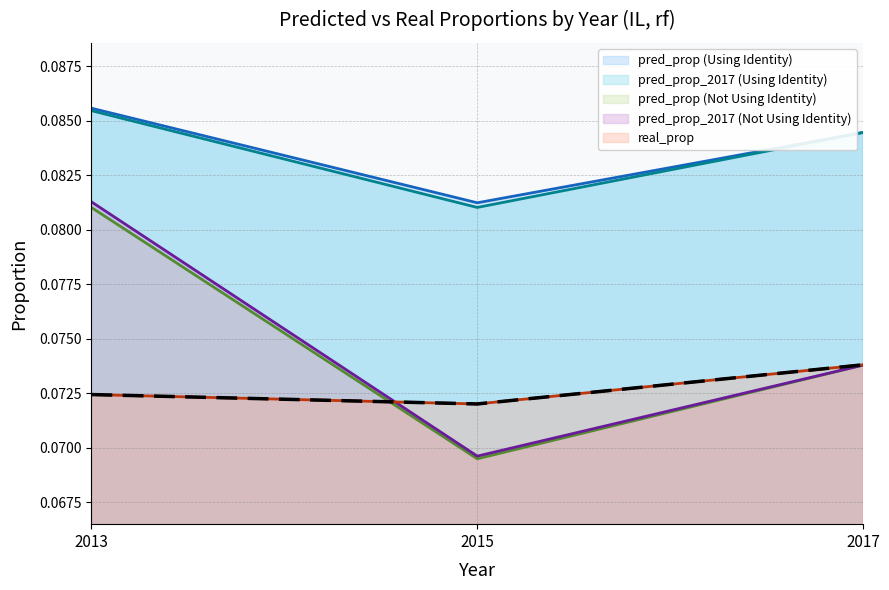

Rank the series at 2017 from lowest to highest value.

pred_prop (Not Using Identity), pred_prop_2017 (Not Using Identity), real_prop, pred_prop (Using Identity), pred_prop_2017 (Using Identity)